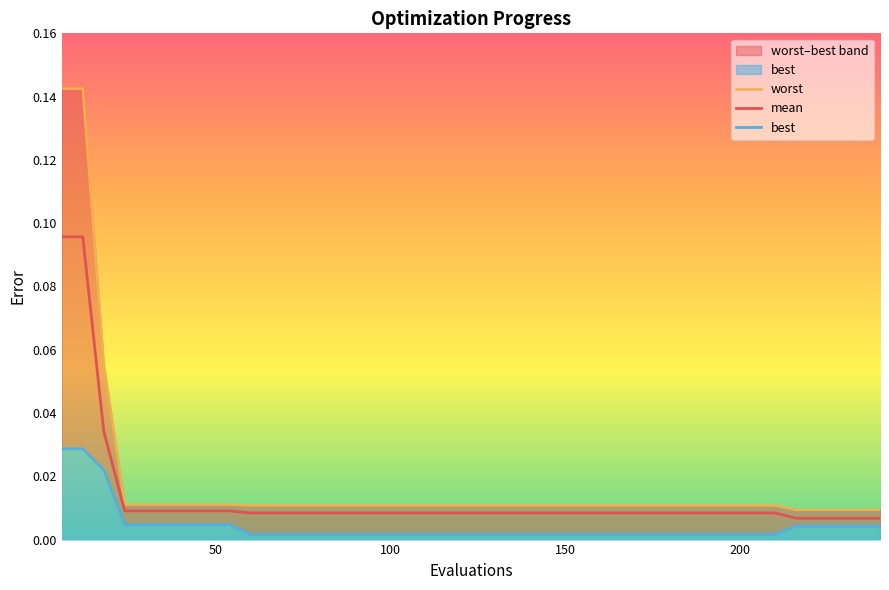

Is it true that worst equals 0.0 at 200?

True